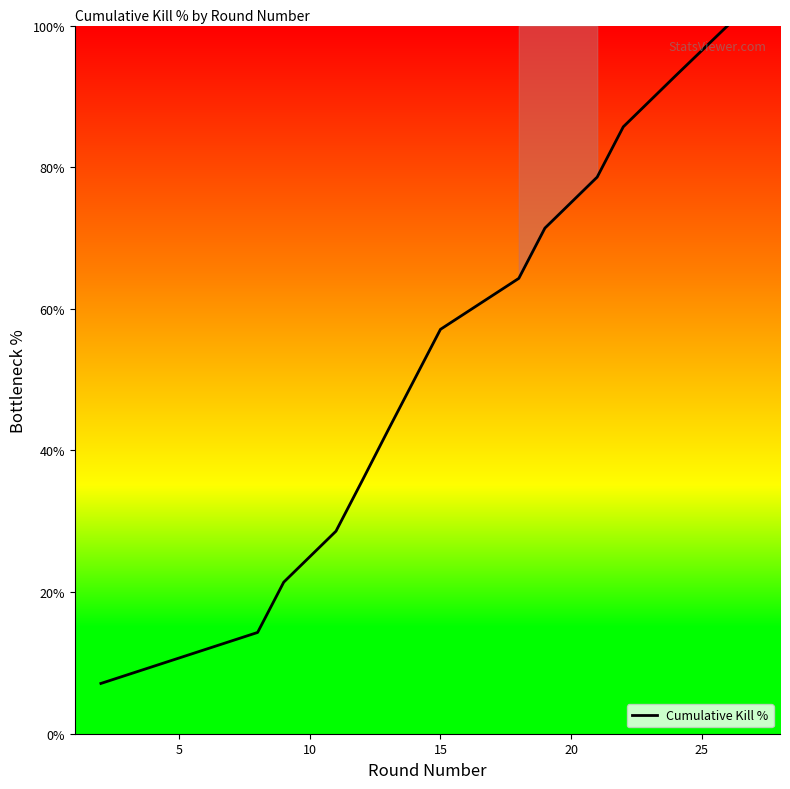

What is the greatest value displayed?

100.0